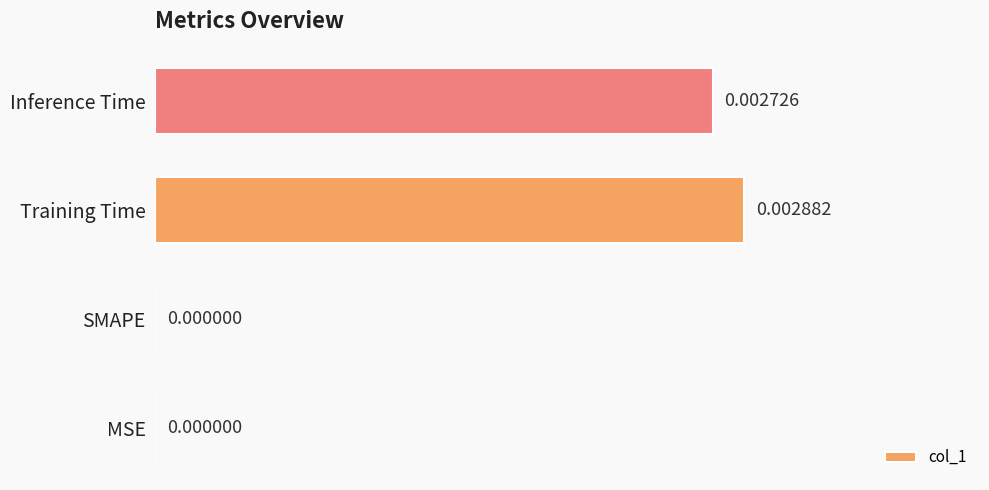

Which category has the highest value across all series?

Training Time